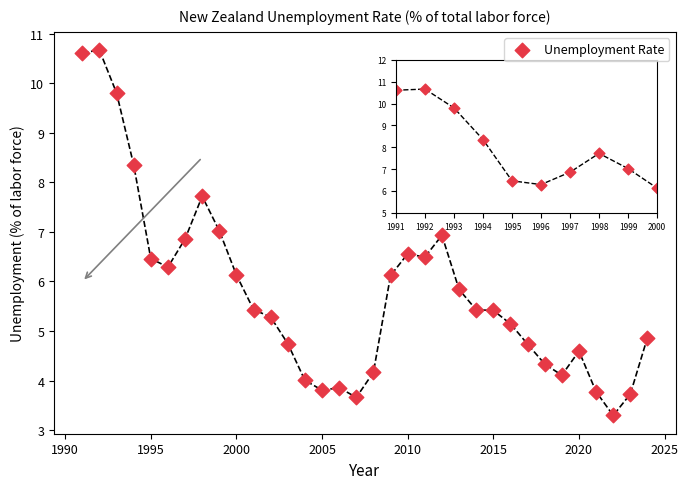

What is the range of X values (max minus min)?

33.0